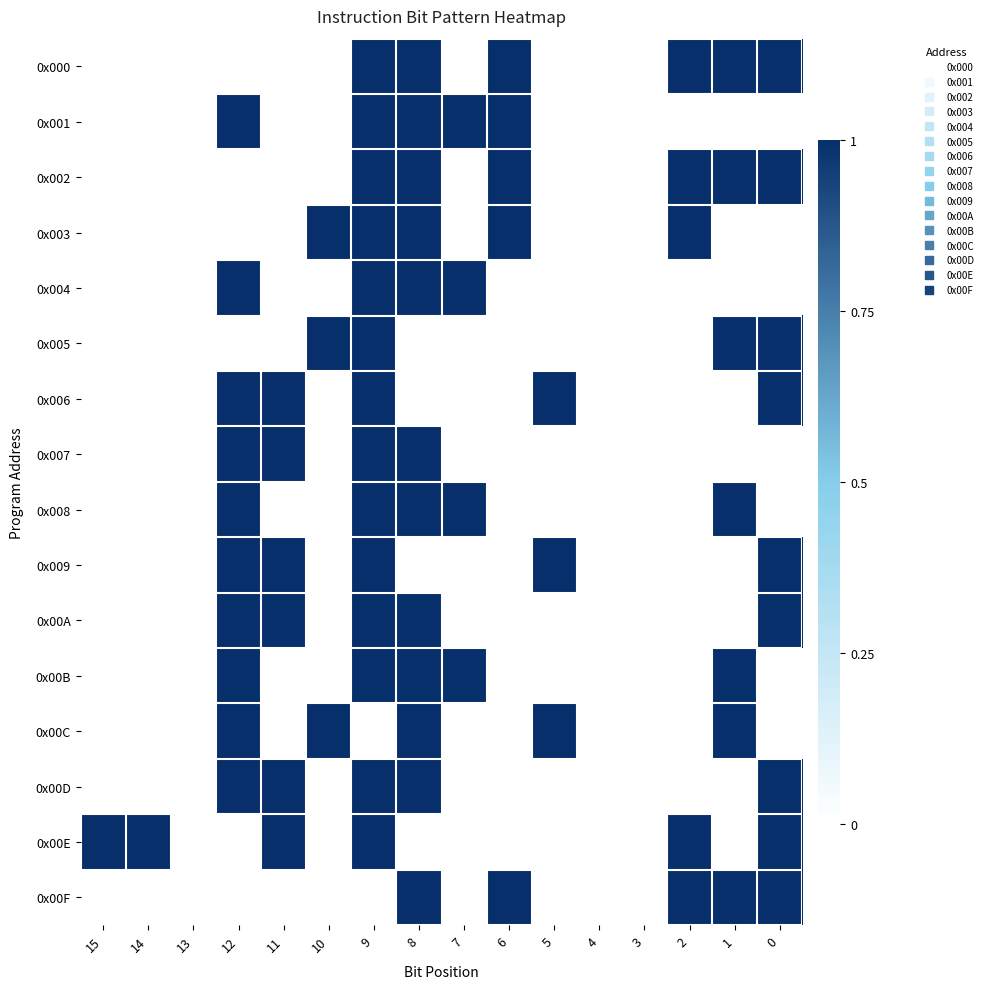

At which category is the sum across all series the highest?

9